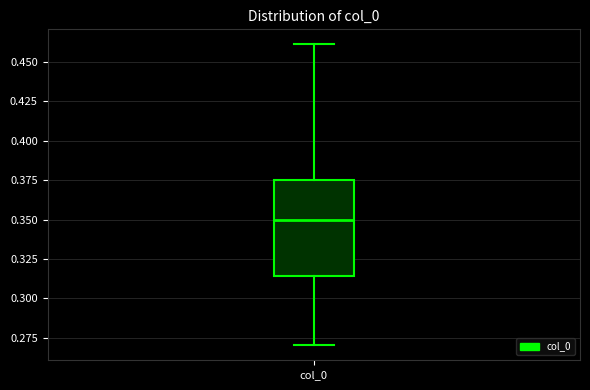

Where is the lower edge of the box for col_0 on the y-axis? The values are not printed on the chart, so give them approximately, as read against the axis.

0.315